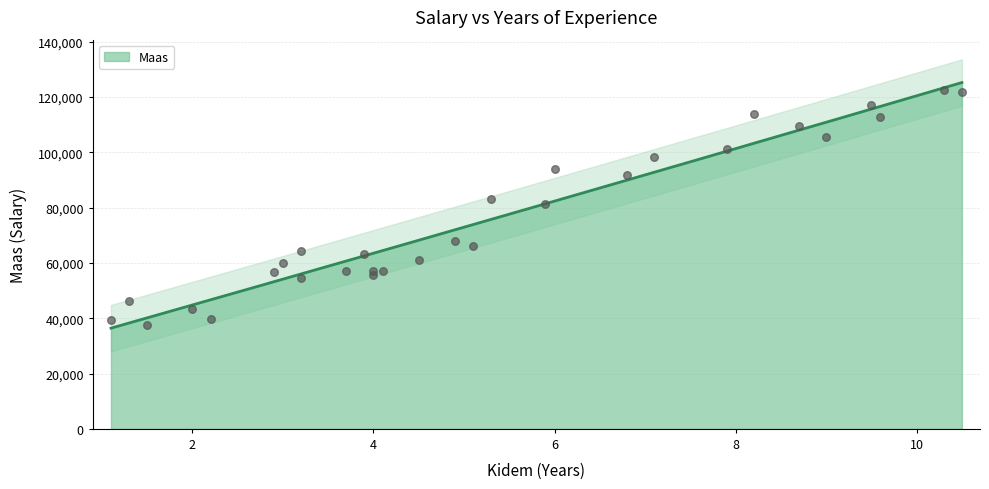

Between 3.7 and 7.1, which is larger?

7.1